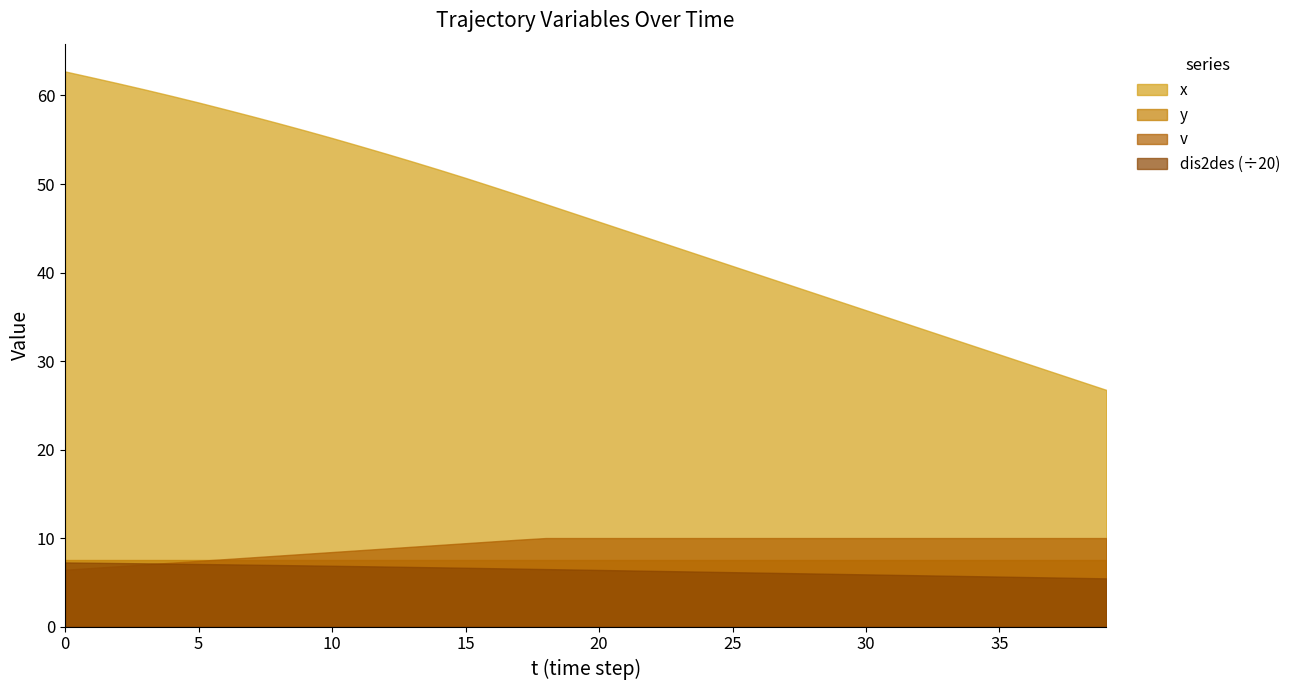

What is the spread (max minus min) of values at 25?

34.6